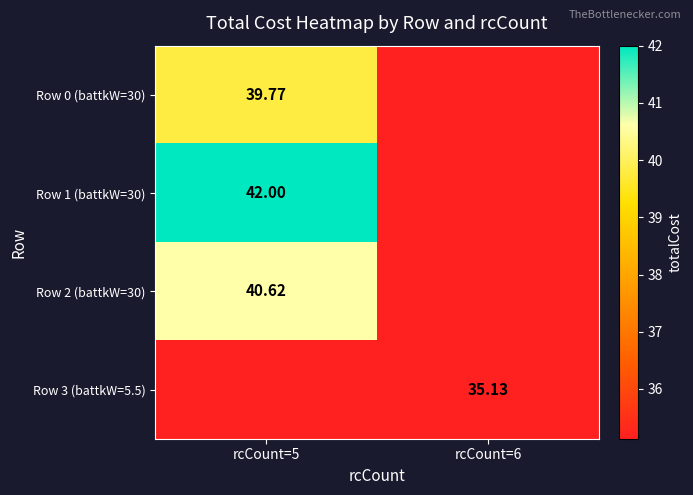

How many categories are shown in the chart?

2